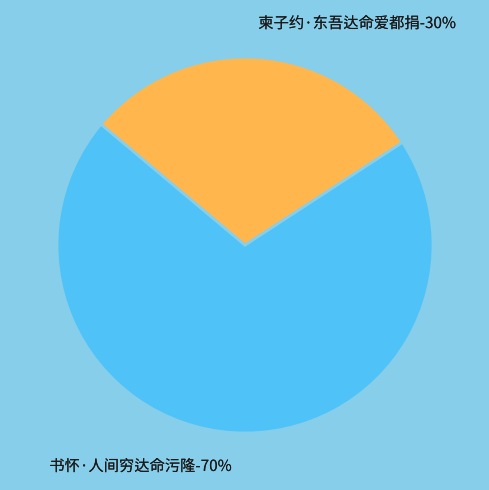

Which category has the biggest portion of the pie?

书怀·人间穷达命污隆